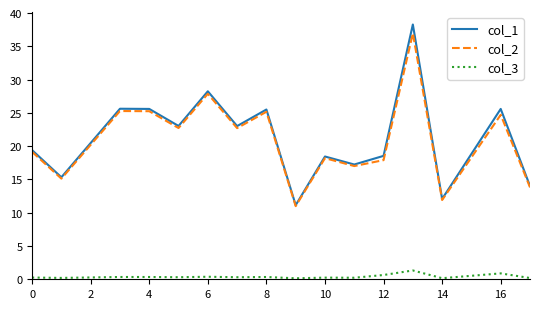

Which series has the largest range (max minus min)?

col_1